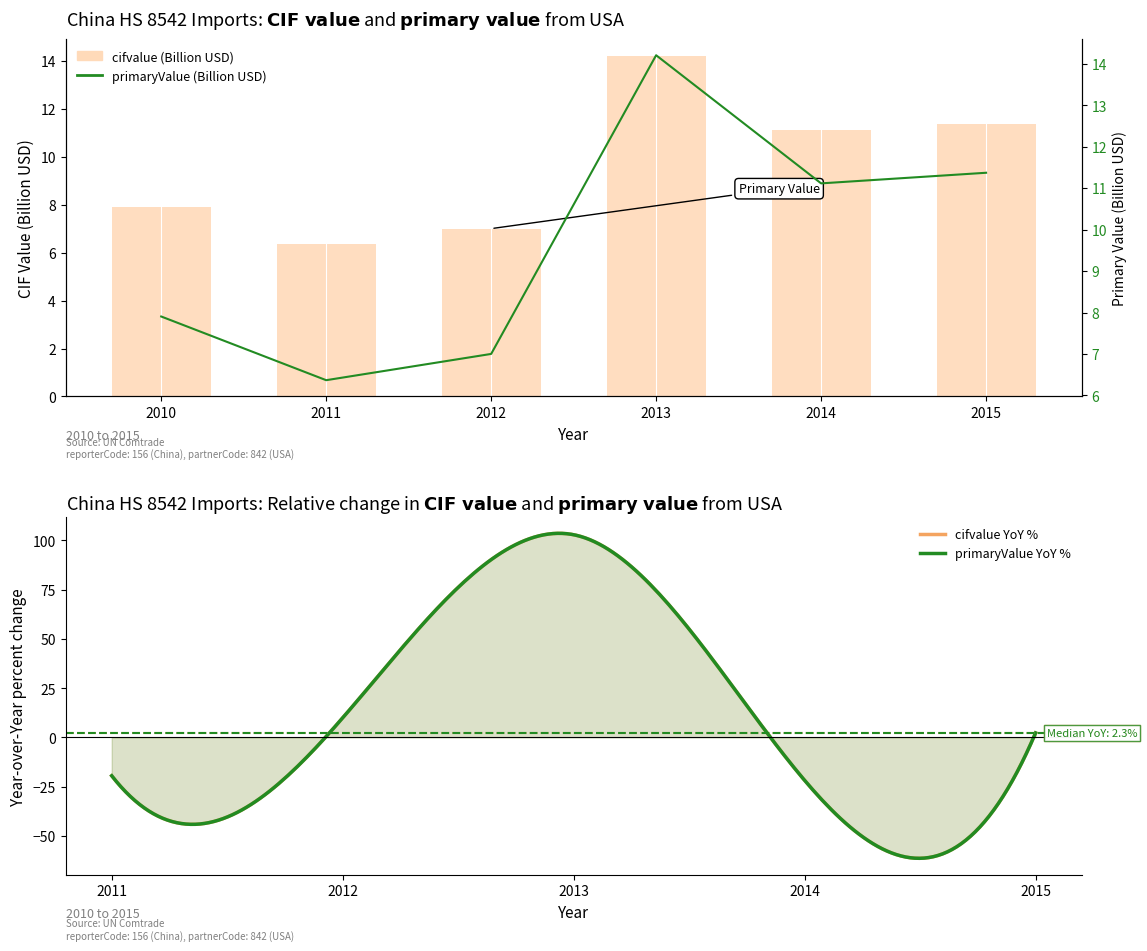

Where is cifvalue nearest to the value 10?

2014